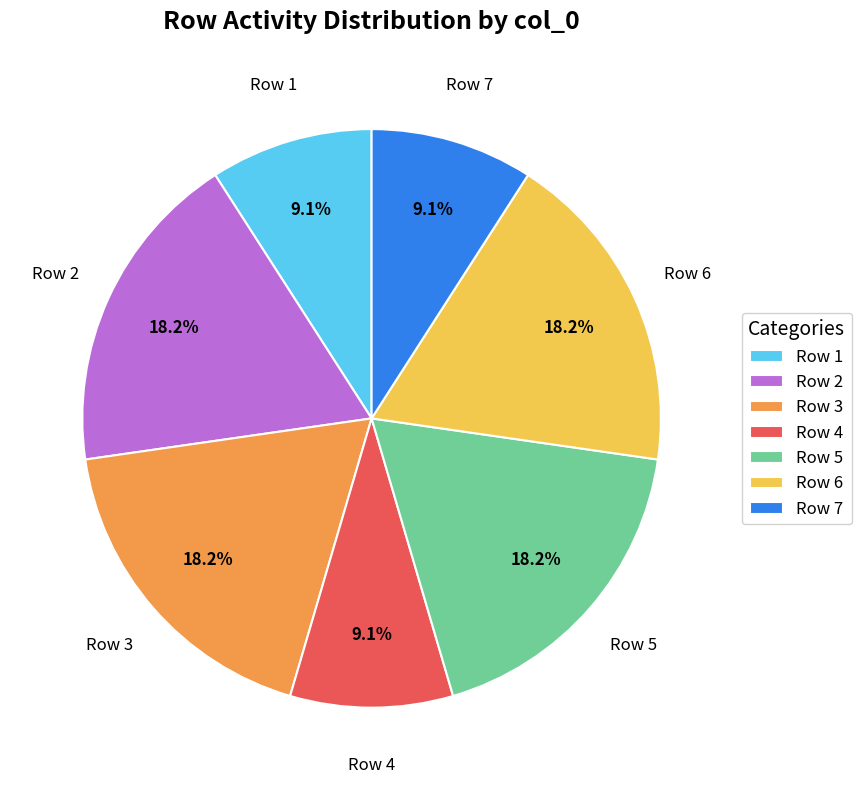

Do Row 7 and Row 4 together represent more than half of the pie?

No